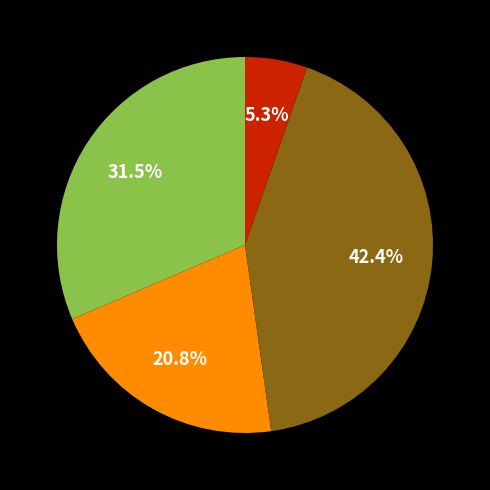

How many segments does this pie chart have?

4